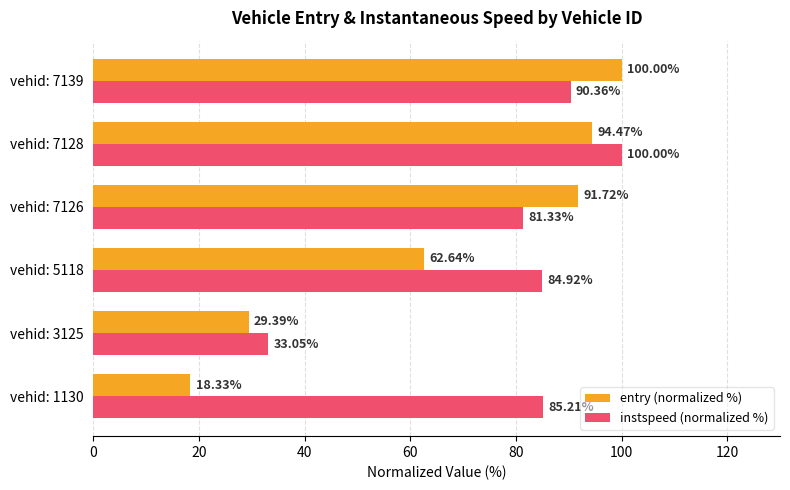

What is the lowest value of the instspeed (normalized %) series?

33.1